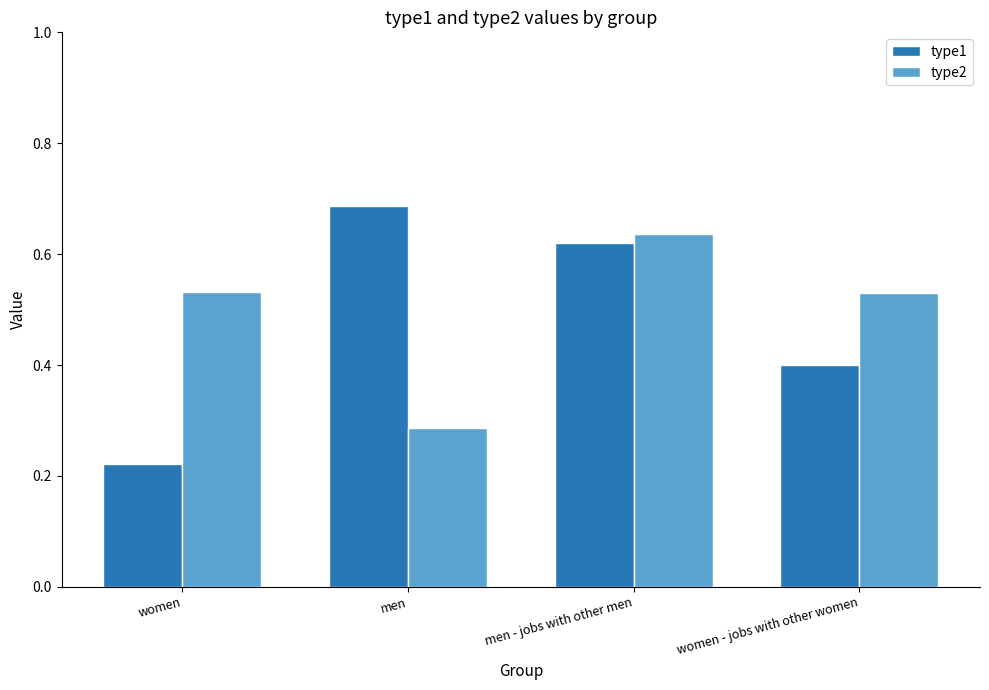

How many groups of bars are there?

4